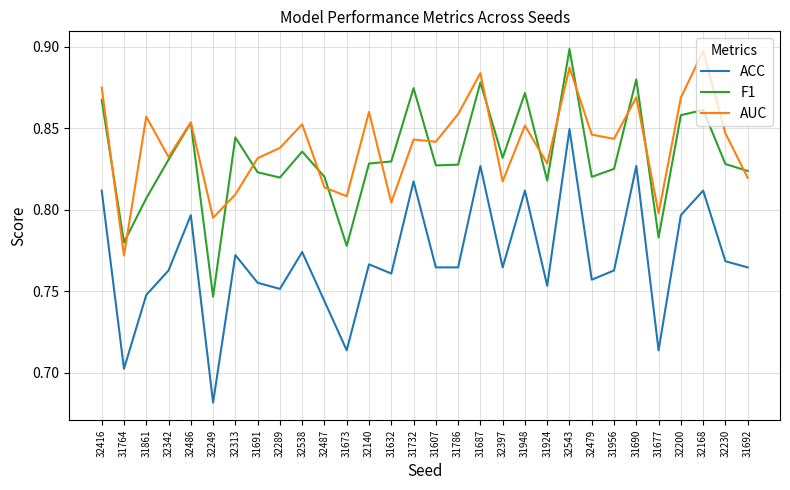

What is the spread (max minus min) of values at 31690?

0.1